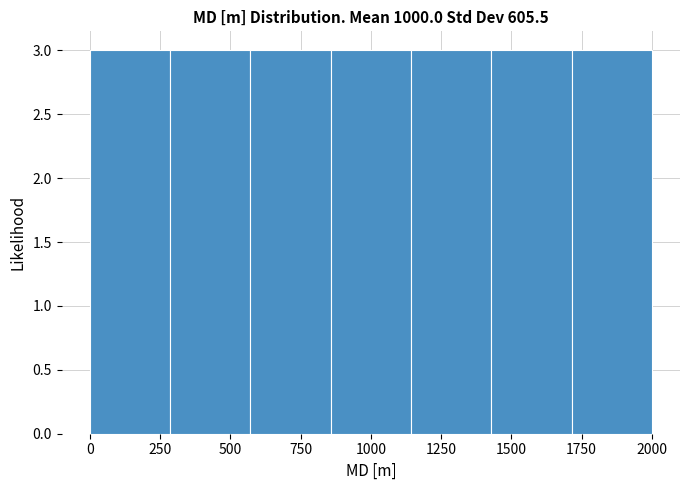

How tall is the bar that spans 300 to 550 on the x-axis? Neither the bar edges nor the heights are printed on the chart, so give them approximately, as read against the axes.

3